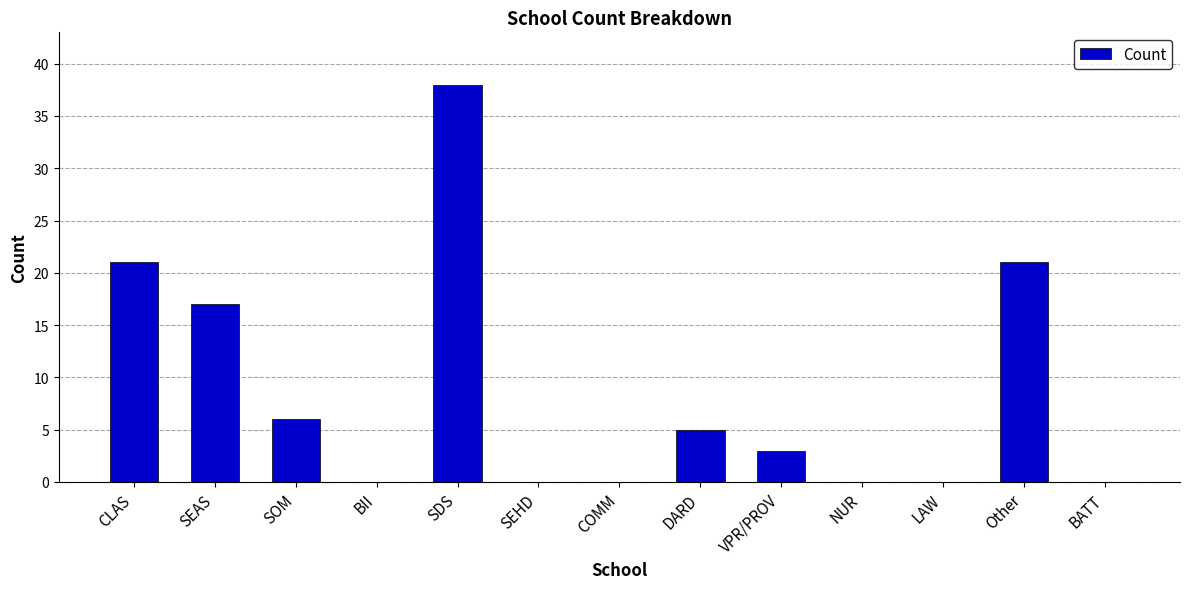

What is the maximum value shown in the chart?

38